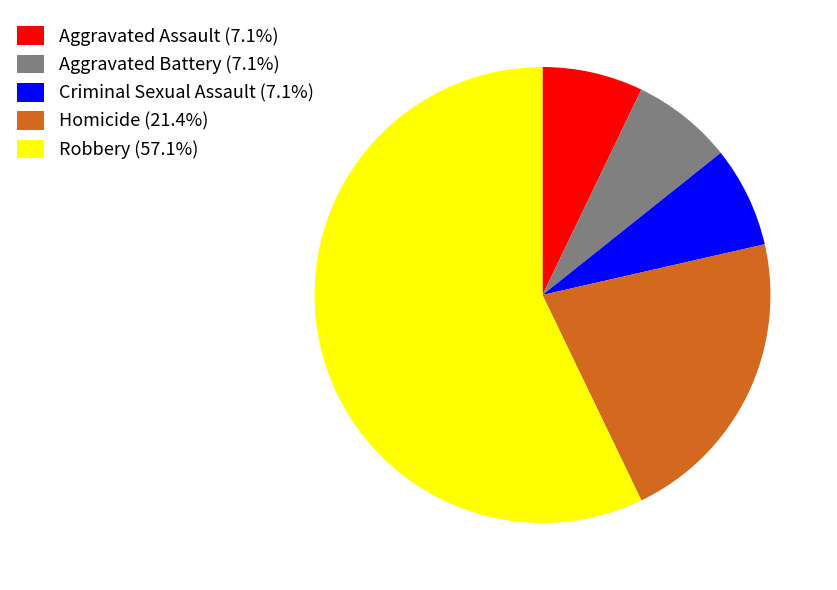

Is there a majority slice in this chart?

Yes